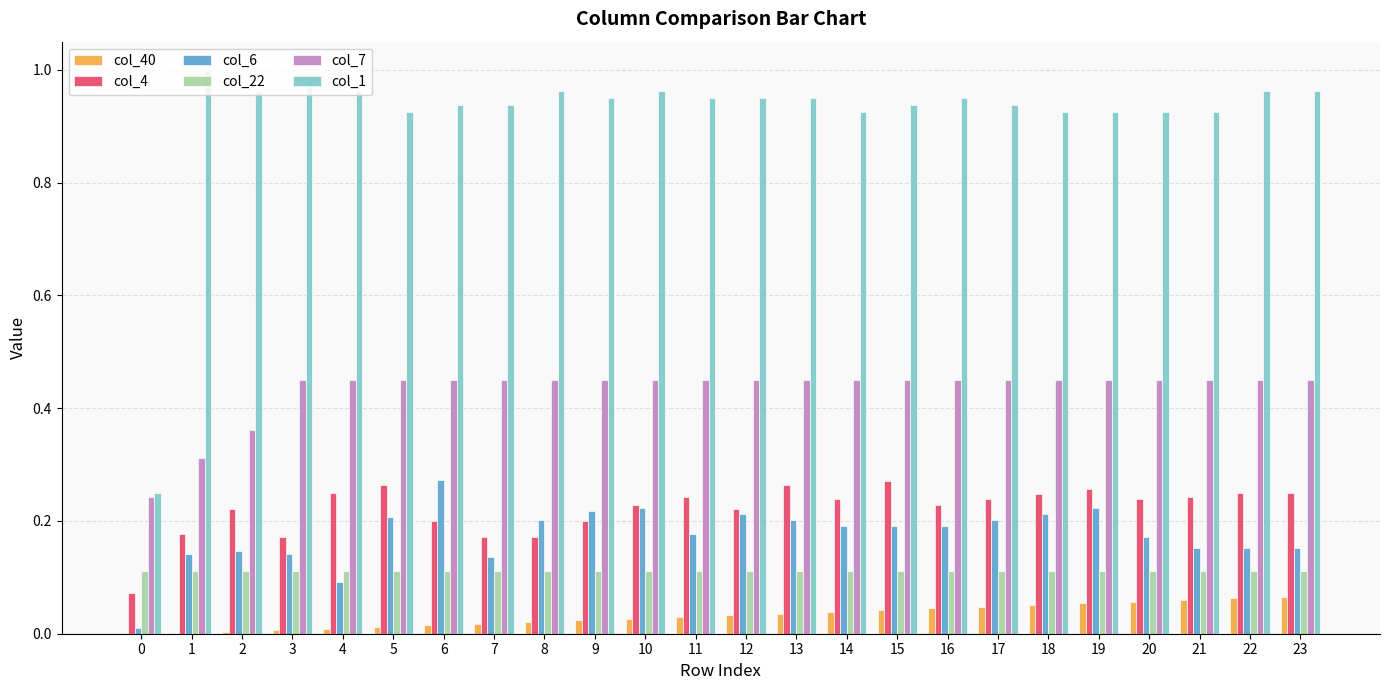

What is the sum of all col_4 values?

5.3